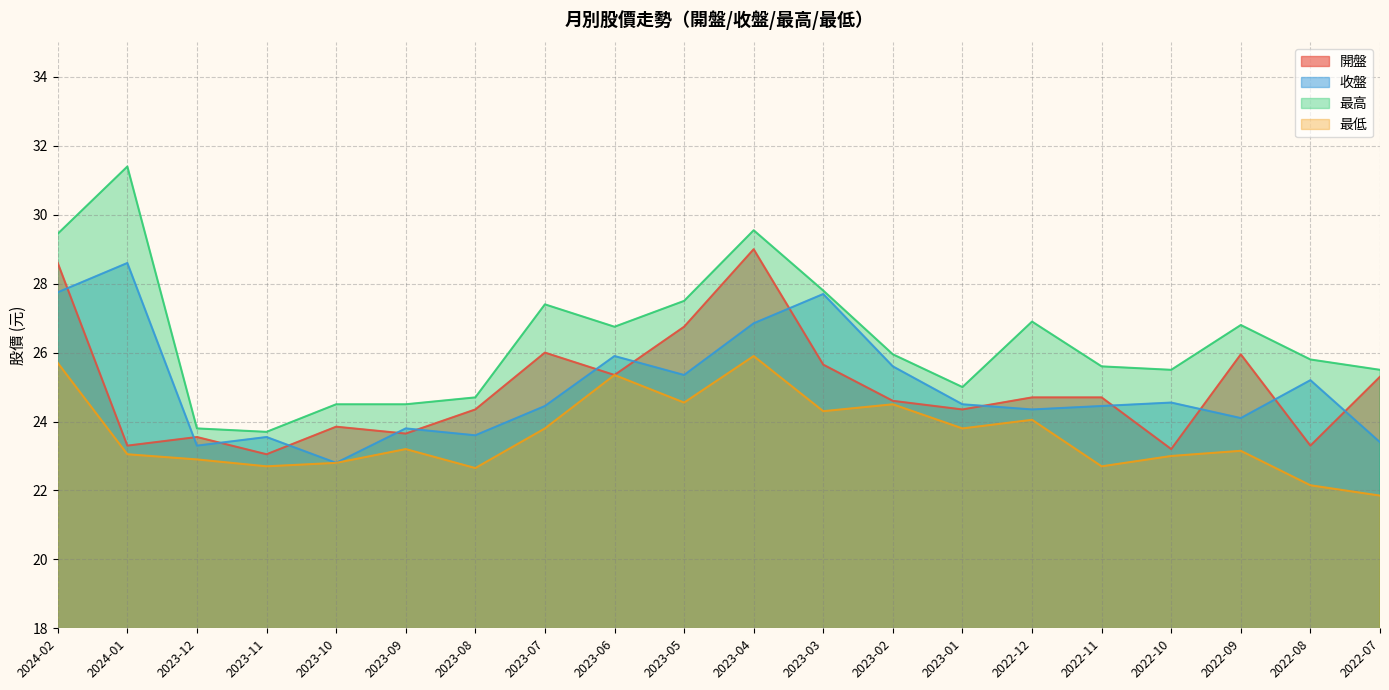

Which series has the widest spread of values?

最高